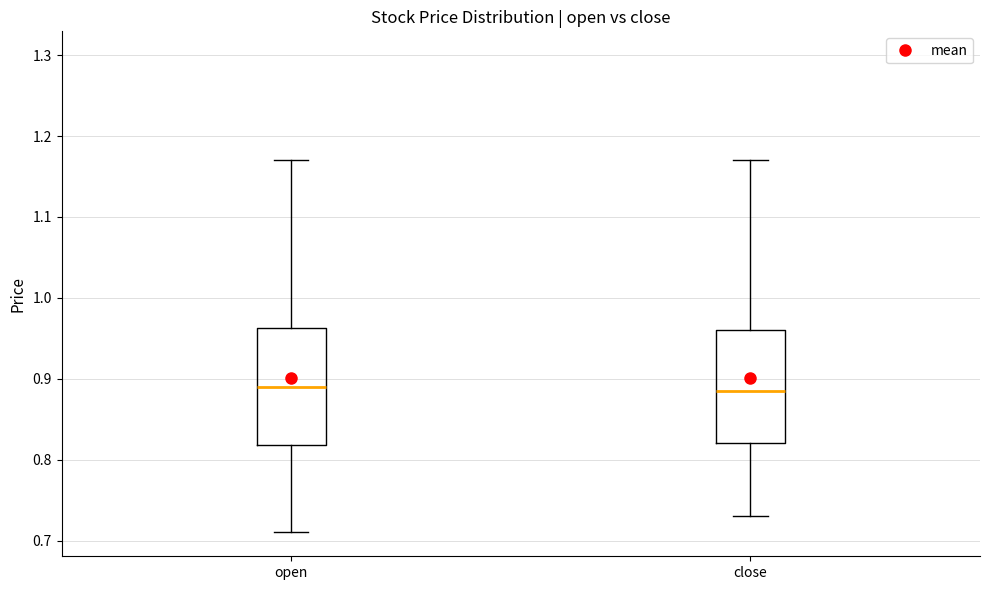

Reading left to right, read every box against the y-axis: the position of its median line, the range the box covers, and the ends of its whiskers. The values are not printed on the chart, so give them approximately, as read against the axis.

open: median 0.89, box 0.82 to 0.96, whiskers 0.71 to 1.17
close: median 0.89, box 0.82 to 0.96, whiskers 0.73 to 1.17